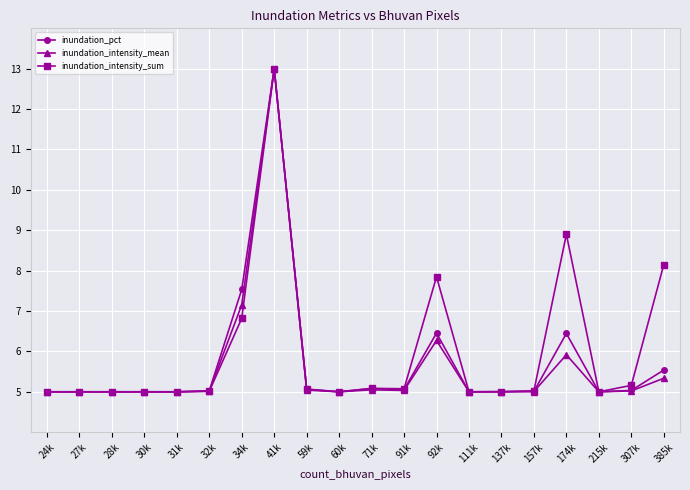

At which label does inundation_intensity_mean reach its peak?

41k